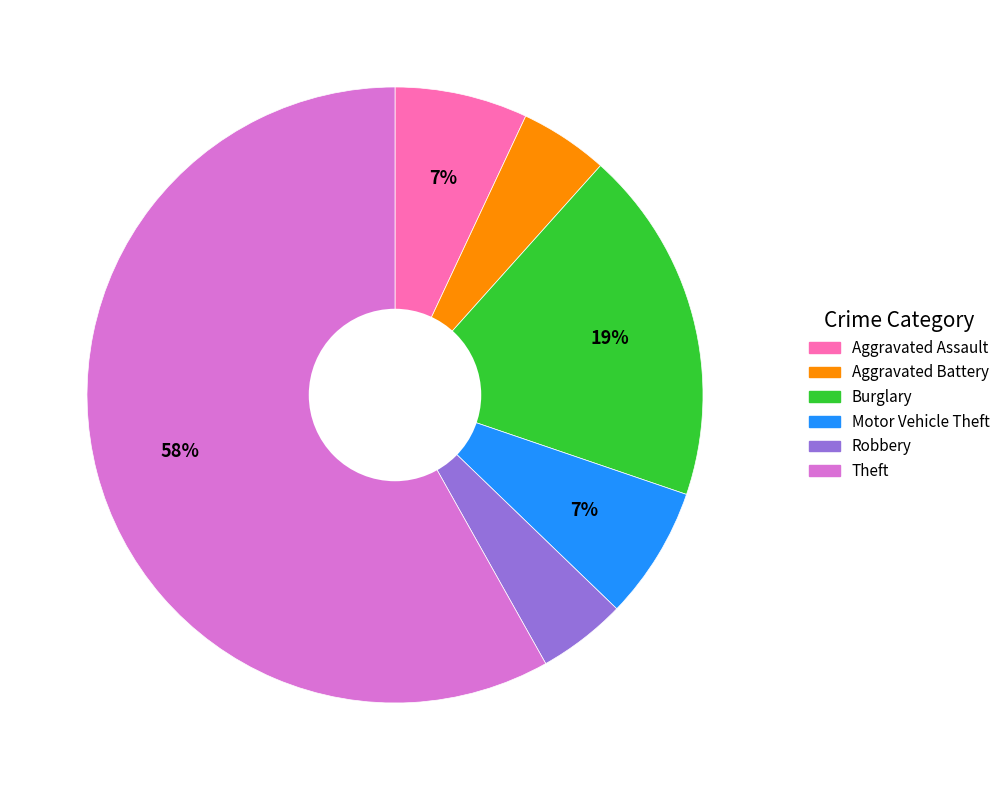

To the nearest percent, what is the average slice percentage?

17%